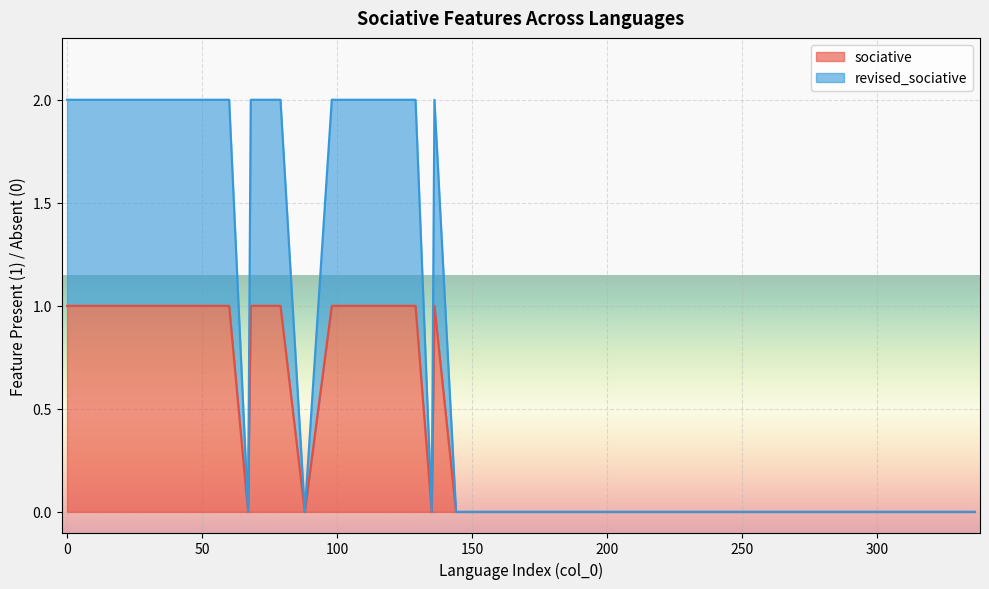

Which has a higher value, 122 or 43?

122